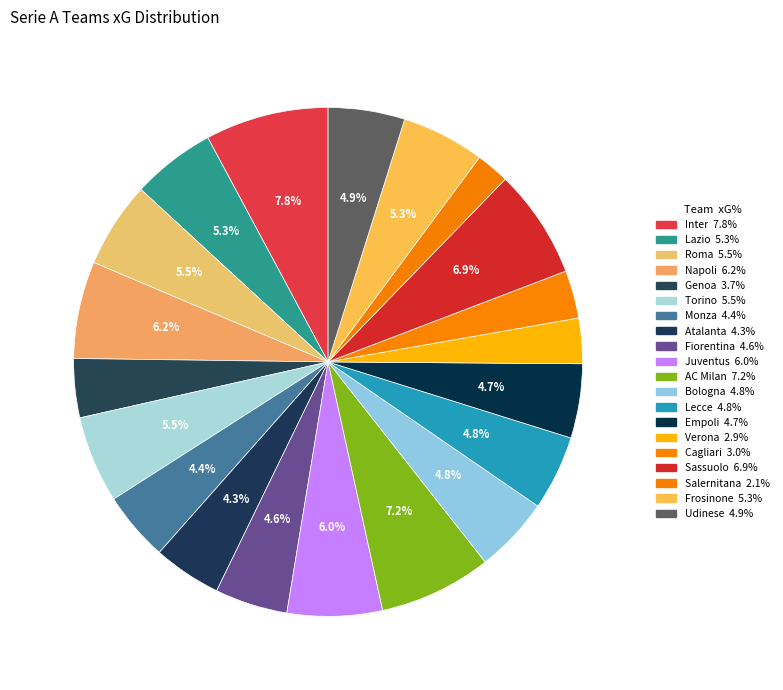

Which has a higher value, Atalanta or Lecce?

Lecce